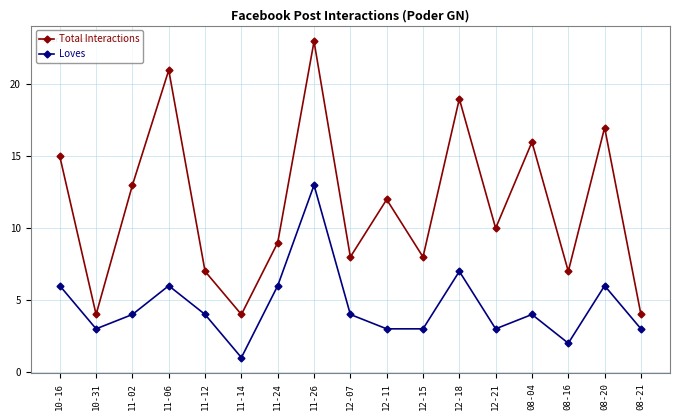

How many data points in Total Interactions are less than 10?

8